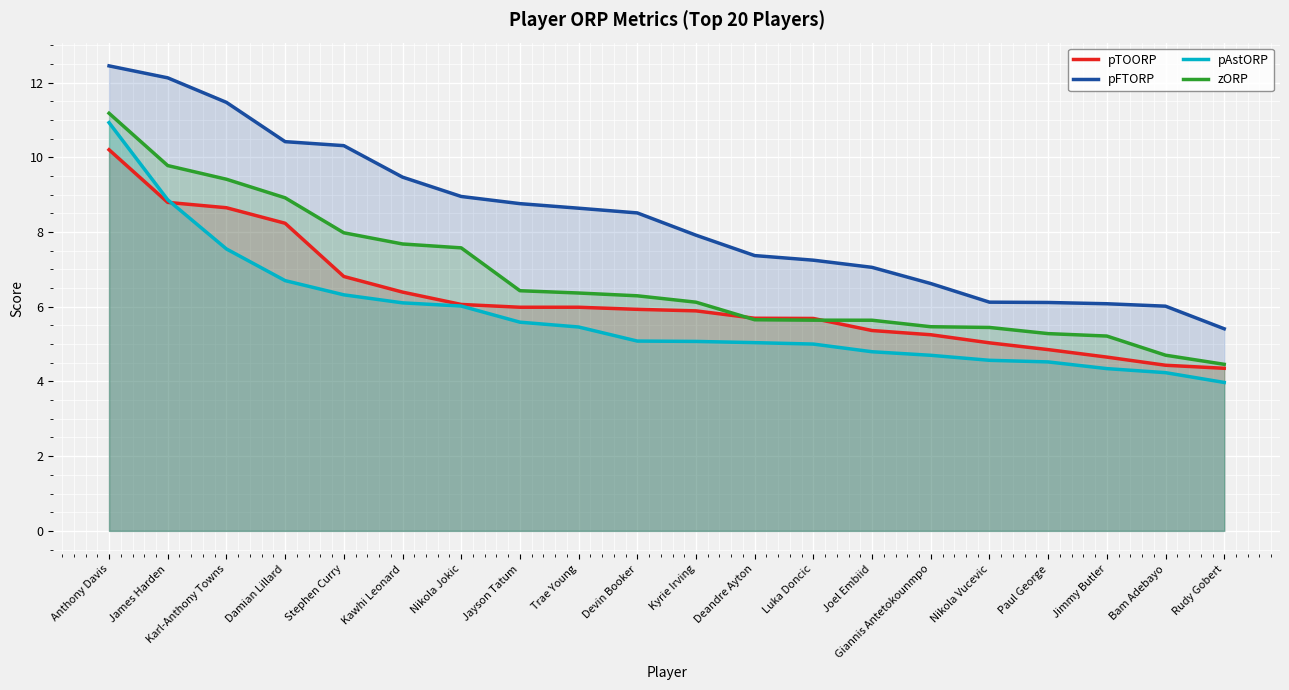

Reading left to right, what are all the values shown in this chart?

pTOORP: 10.2	8.8	8.7	8.2	6.8	6.4	6.1	6.0	6.0	5.9	5.9	5.7	5.7	5.4	5.3	5.0	4.9	4.7	4.4	4.4
pFTORP: 12.4	12.1	11.5	10.4	10.3	9.5	9.0	8.8	8.6	8.5	7.9	7.4	7.2	7.1	6.6	6.1	6.1	6.1	6.0	5.4
pAstORP: 10.9	8.9	7.5	6.7	6.3	6.1	6.0	5.6	5.5	5.1	5.1	5.0	5.0	4.8	4.7	4.6	4.5	4.3	4.2	4.0
zORP: 11.2	9.8	9.4	8.9	8.0	7.7	7.6	6.4	6.4	6.3	6.1	5.7	5.6	5.6	5.5	5.4	5.3	5.2	4.7	4.5